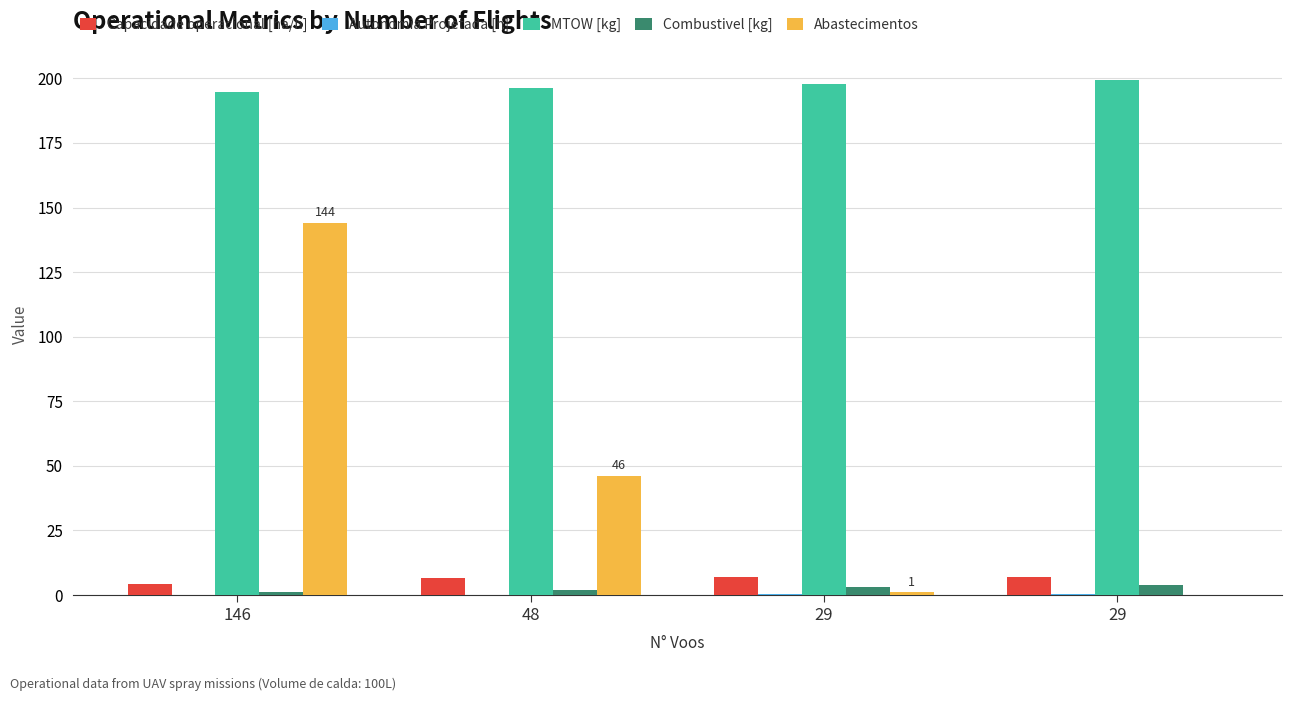

Count the number of data series in this chart.

5